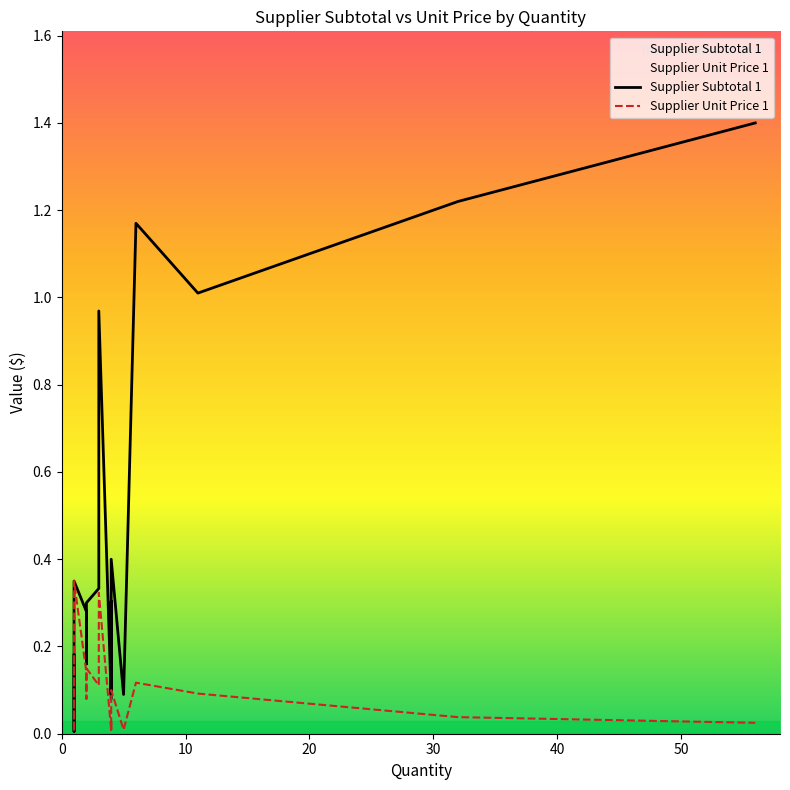

What is the maximum value for Supplier Unit Price 1?

0.3